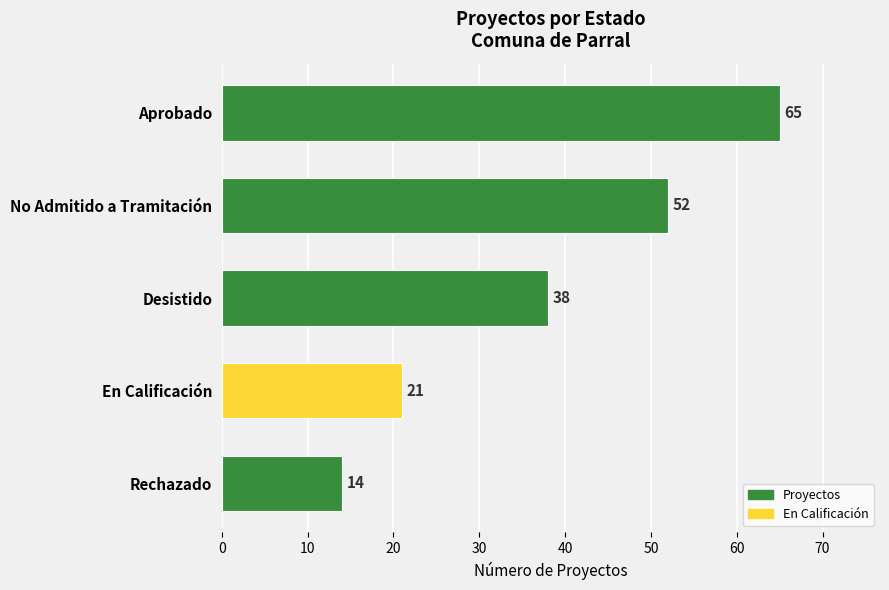

What is the greatest value displayed?

65